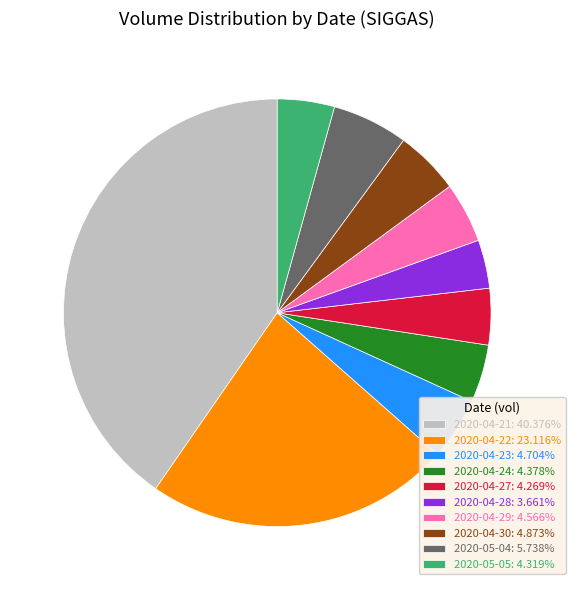

What is the ratio of the value at 2020-04-21 to the value at 2020-05-04?

7.0